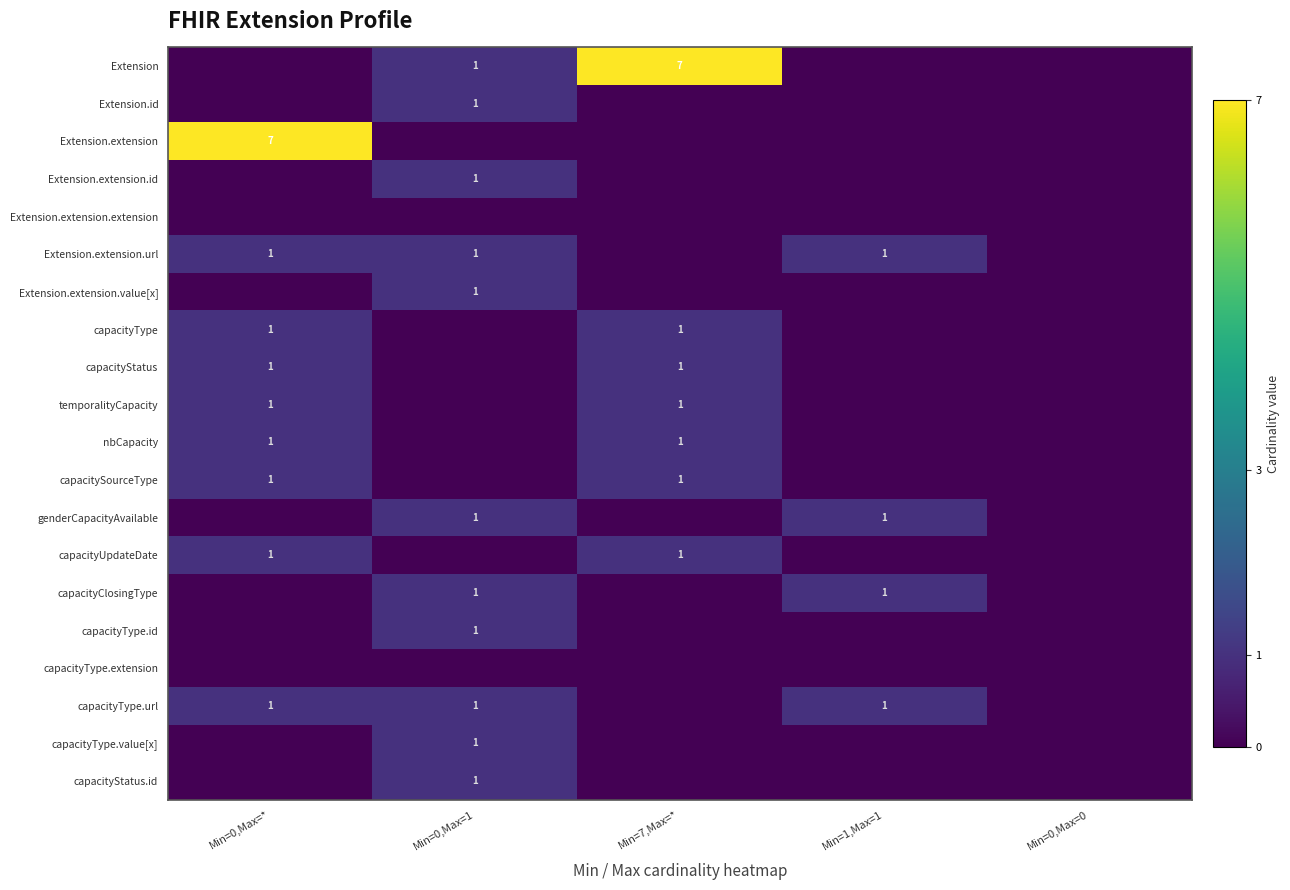

How many categories are shown in the chart?

5